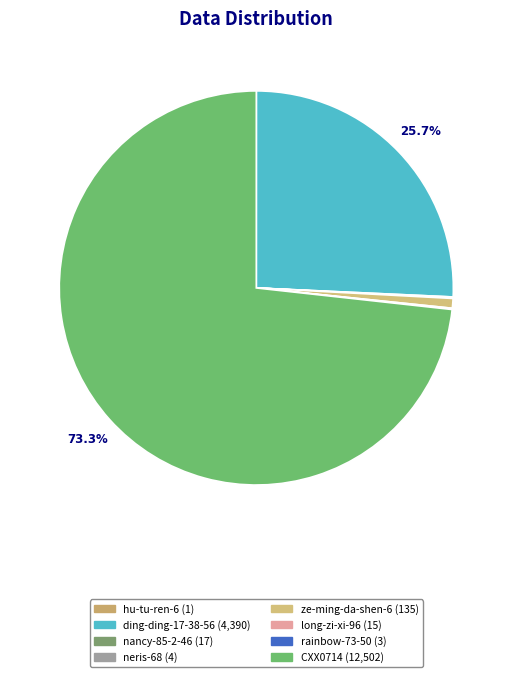

What is the smallest slice in the pie chart?

hu-tu-ren-6